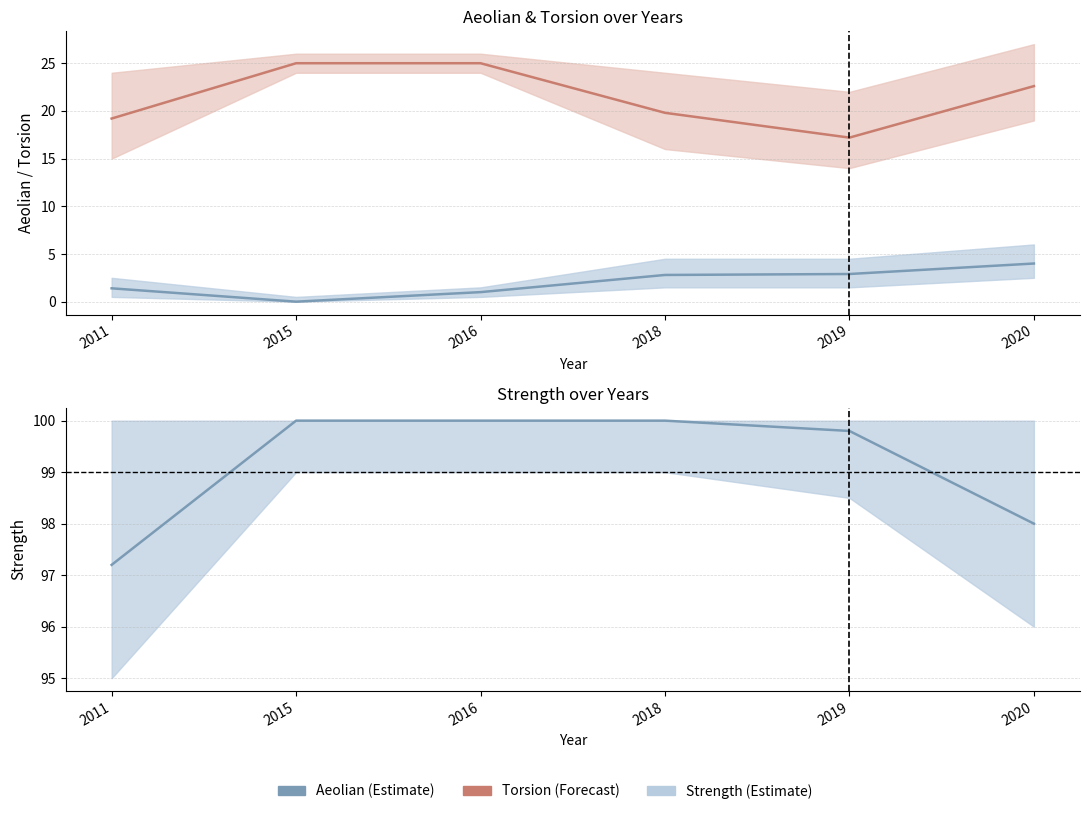

Is the value of Aeolian (Estimate) at 2019 greater than the value of Torsion (Forecast) at 2015?

No